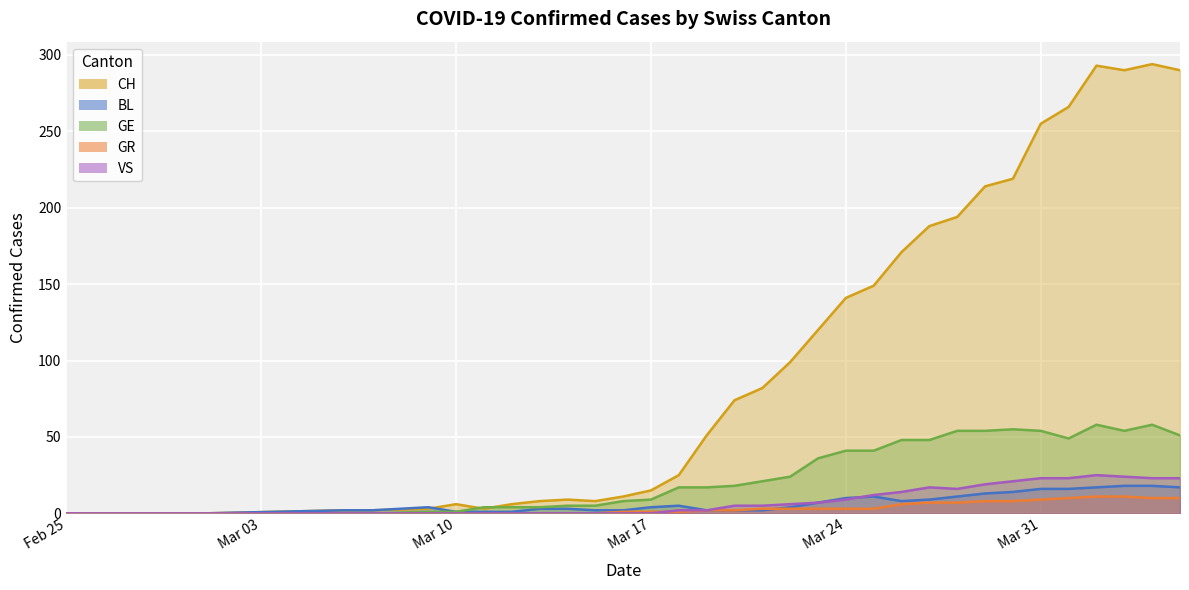

How many data points in GR are above 2?

16